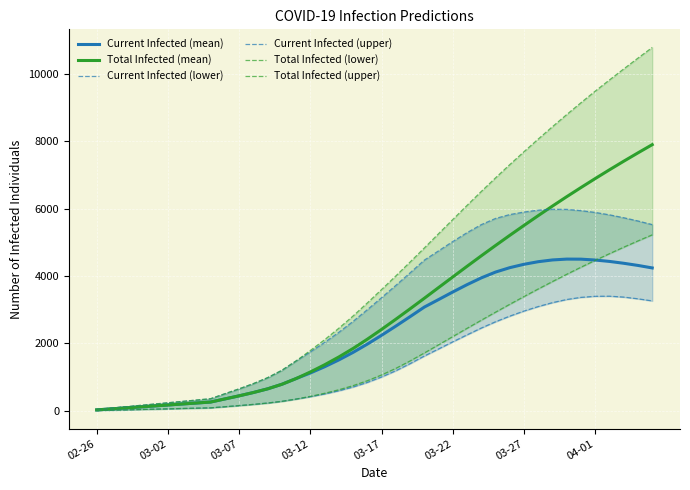

At which category is the sum across all series the highest?

39